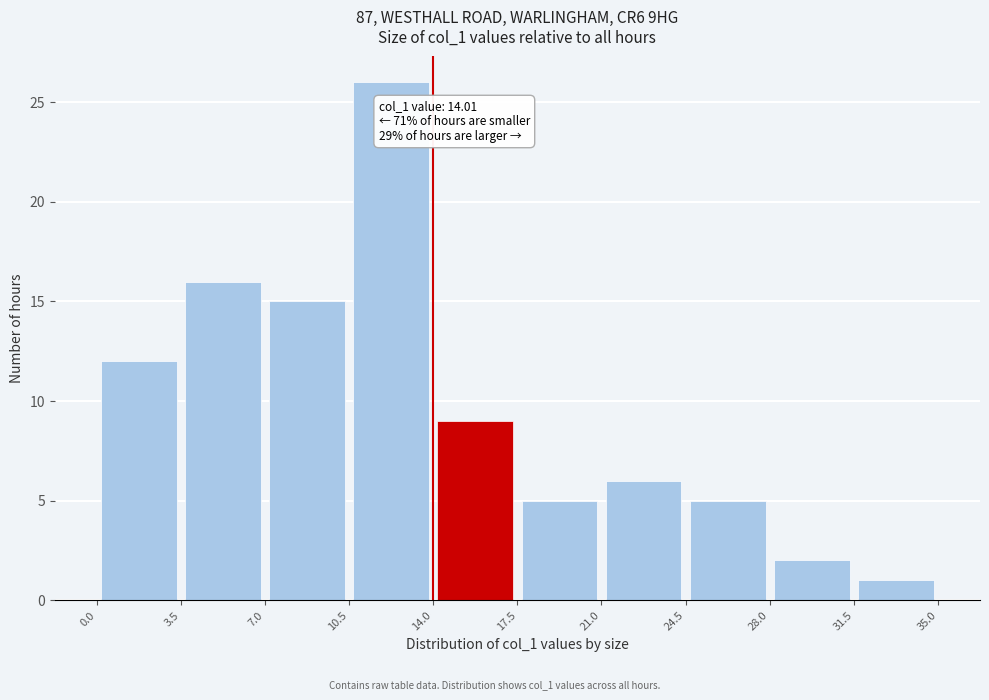

Over which range of the x-axis is the bar tallest?

10.5 to 14.0